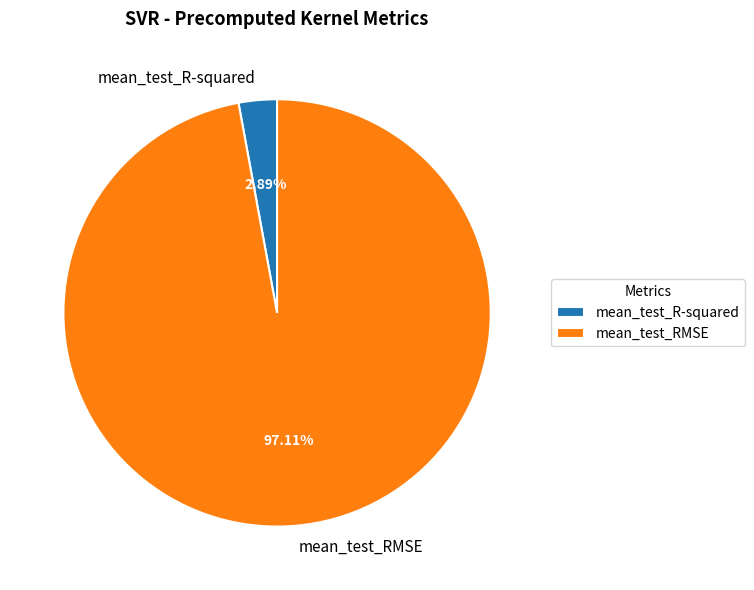

Which has a higher value, mean_test_RMSE or mean_test_R-squared?

mean_test_RMSE